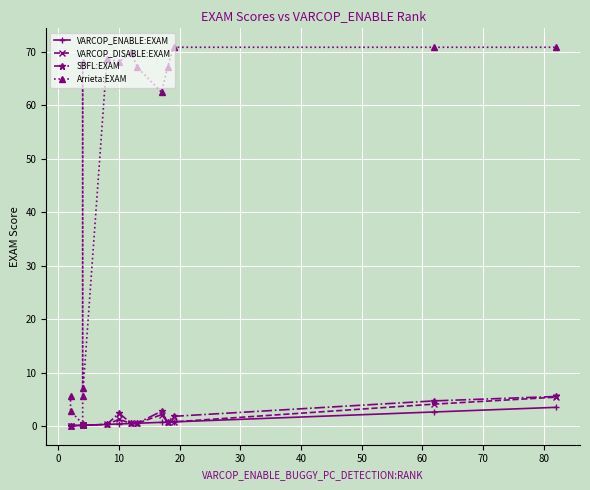

What is the maximum value for VARCOP_DISABLE:EXAM?

5.4